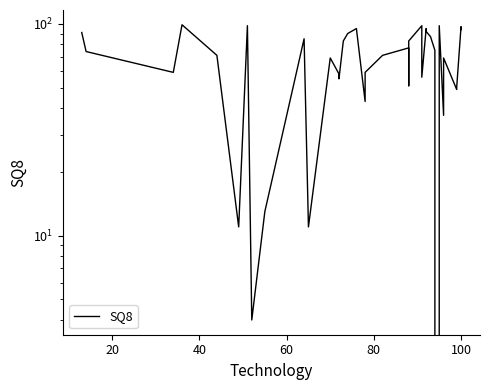

Reading left to right, transcribe all the data shown in this chart.

91	74	59	99	71	11	98	4	13	85	11	69	58	55	83	90	95	43	59	71	77	51	83	98	92	56	95	92	87	75	0	98	37	59	69	49	50	97	94